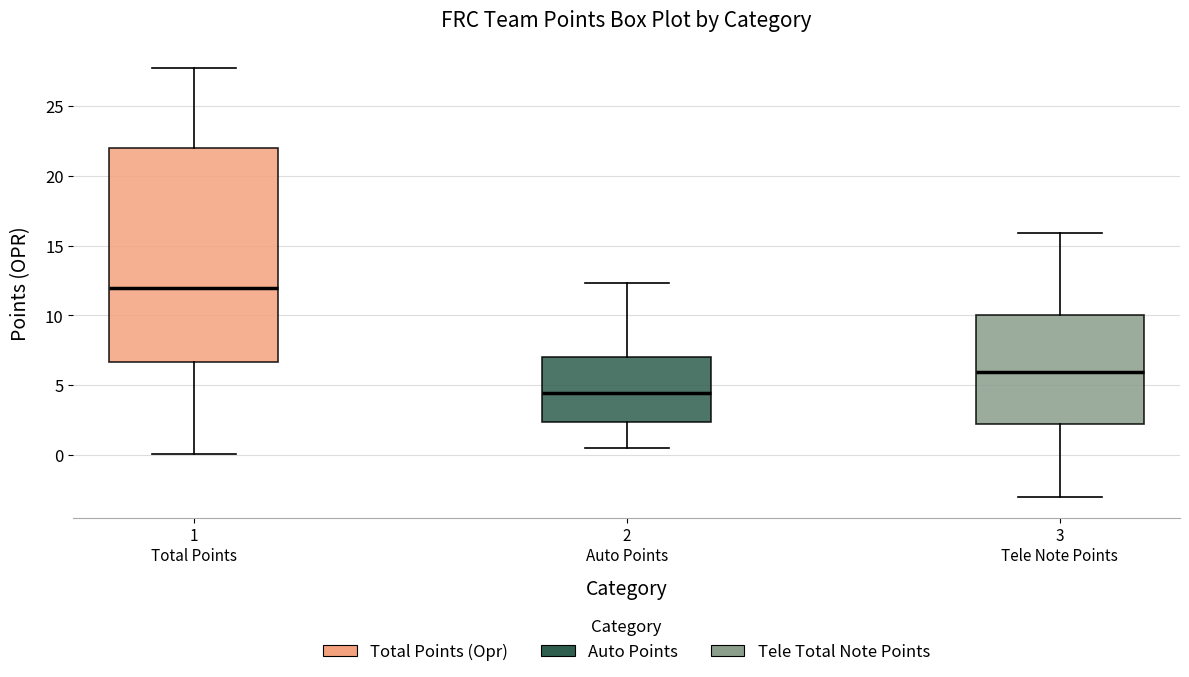

Reading left to right, transcribe this box plot: for each box, give where its median line is, the range the box spans, and where its two whiskers end, as read against the y-axis. The values are not printed on the chart, so give them approximately, as read against the axis.

1 Total Points: median 12.0, box 6.5 to 22.0, whiskers 0.0 to 27.5
2 Auto Points: median 4.5, box 2.5 to 7.0, whiskers 0.5 to 12.5
3 Tele Note Points: median 6.0, box 2.0 to 10.0, whiskers -3.0 to 16.0